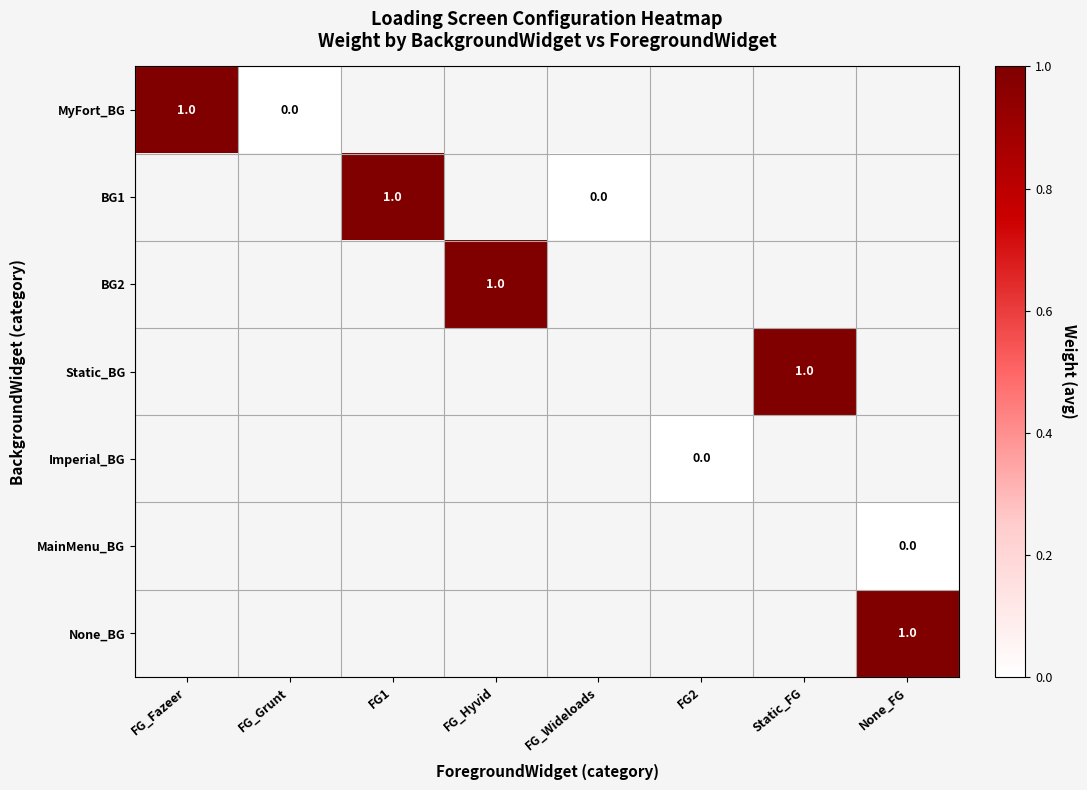

How many positive values does the MyFort_BG series have?

1